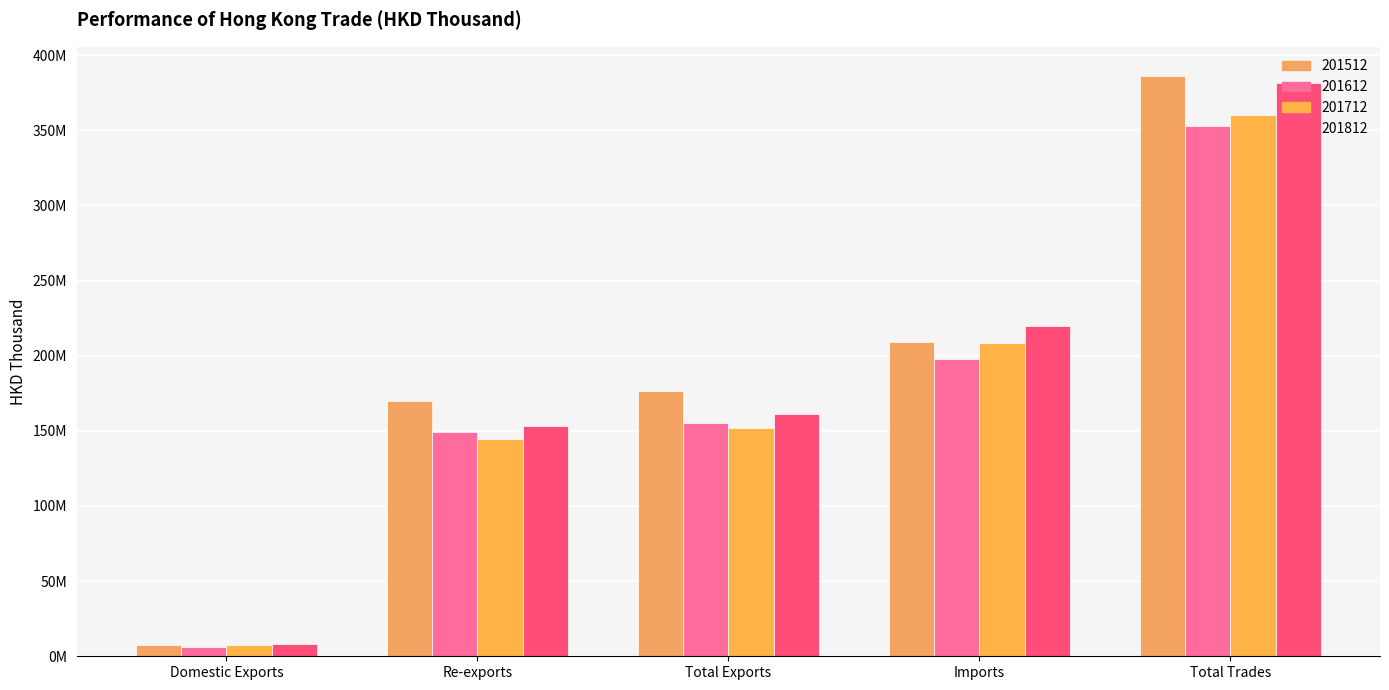

At which category is the sum across all series the highest?

Total Trades